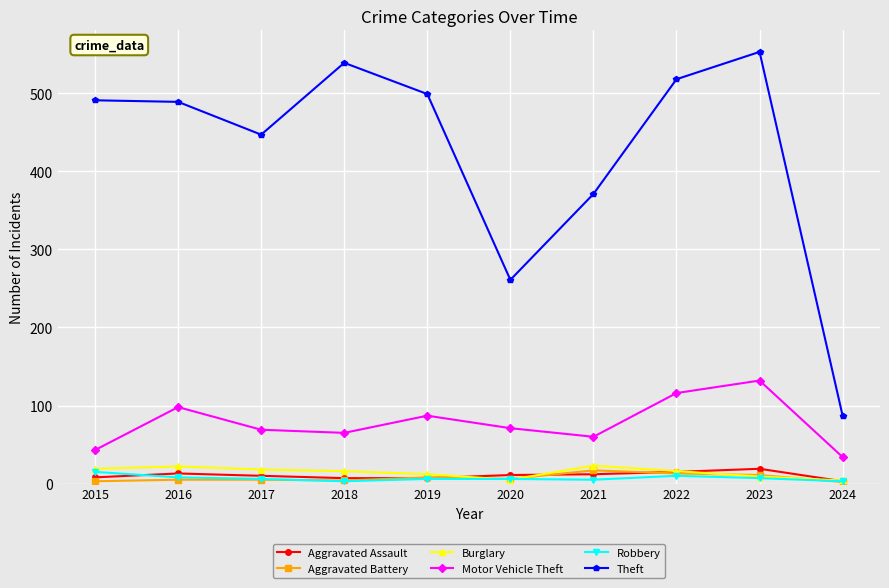

Does the chart display data point markers on the line(s)?

Yes